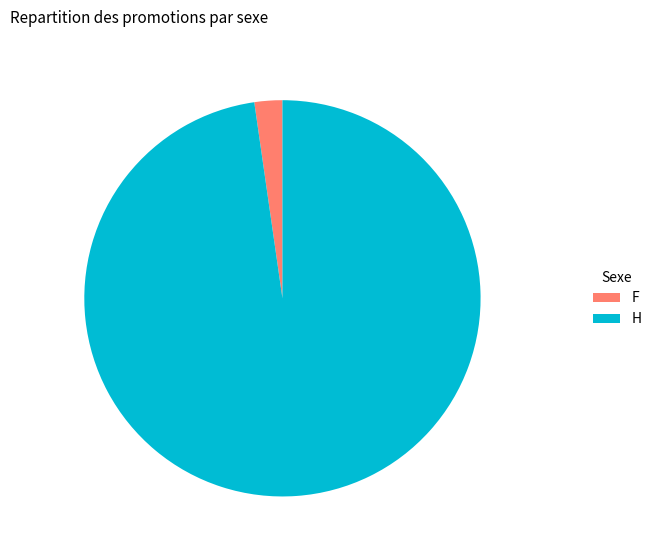

Between H and F, which is larger?

H